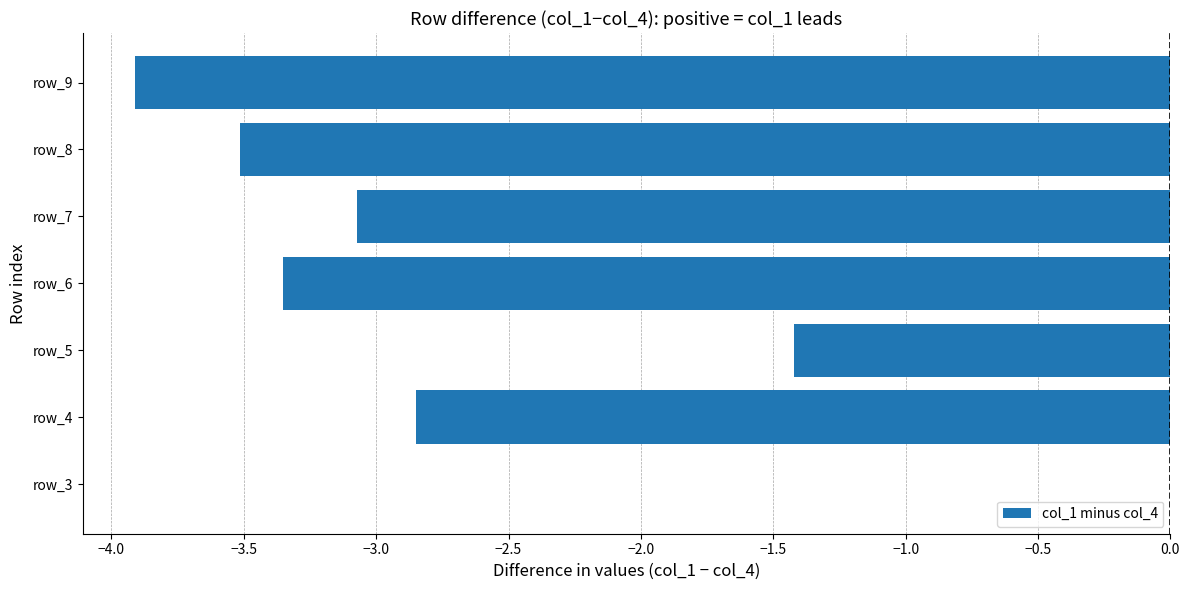

At which label is the value closest to -1?

row_5